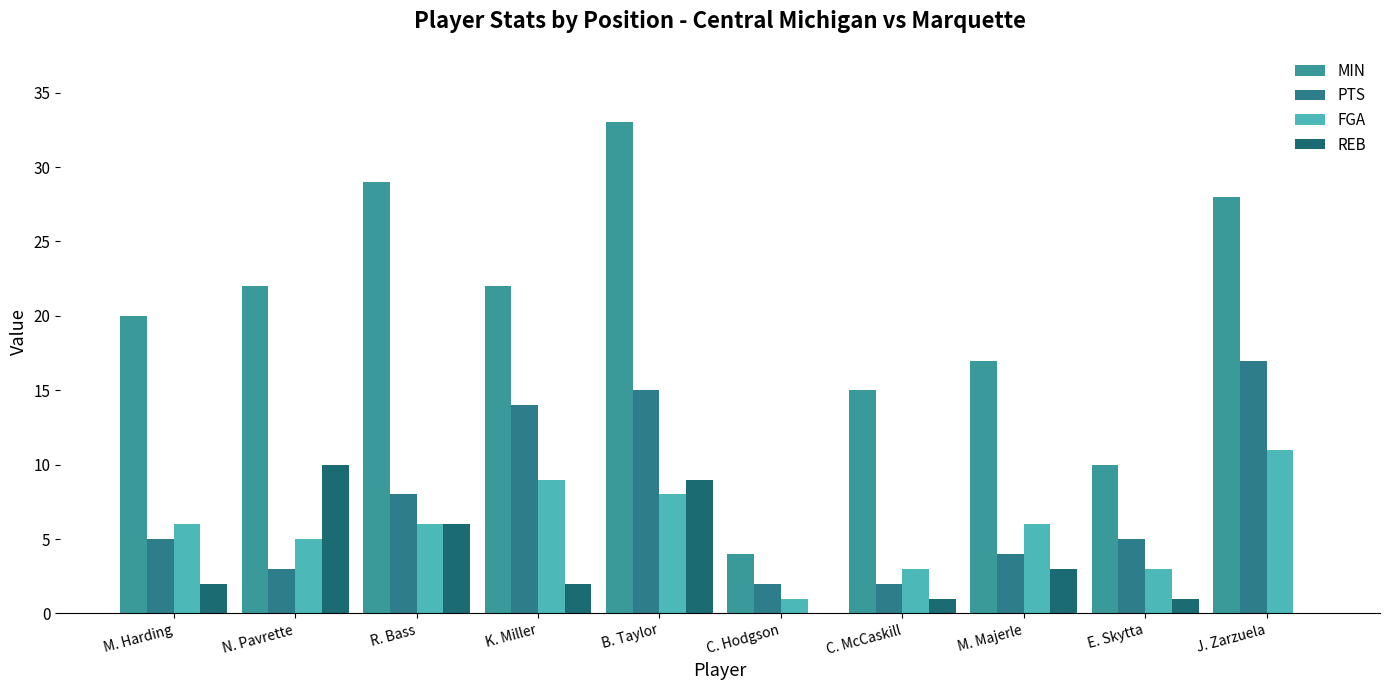

How many data points does each series have?

10